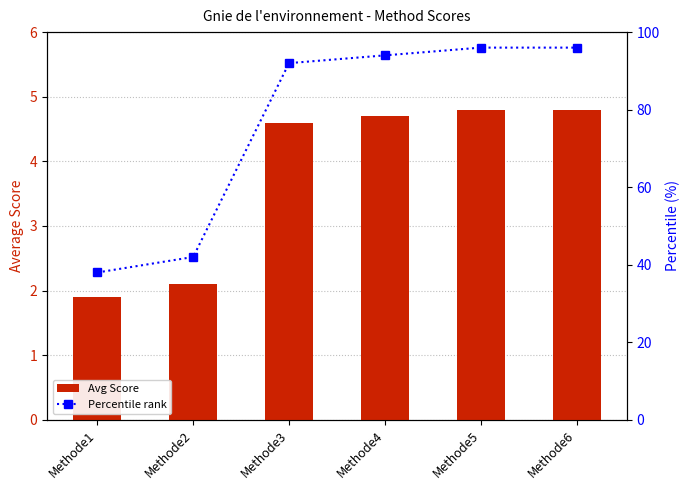

Read the Avg Score value at Methode3.

4.6